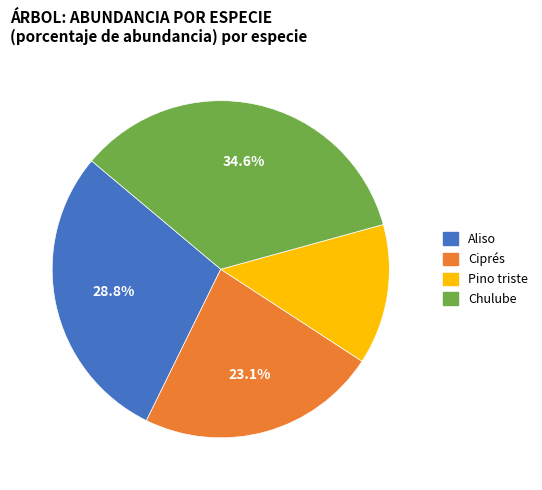

Does Chulube account for over 50% of the chart?

No